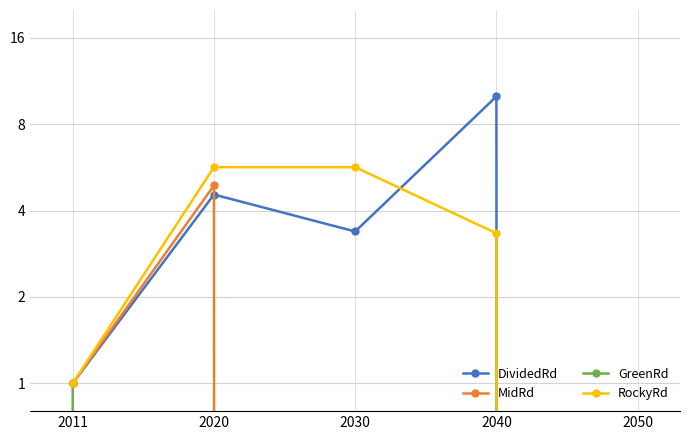

What is the sum of the DividedRd values at 2040 and 2030?

13.4